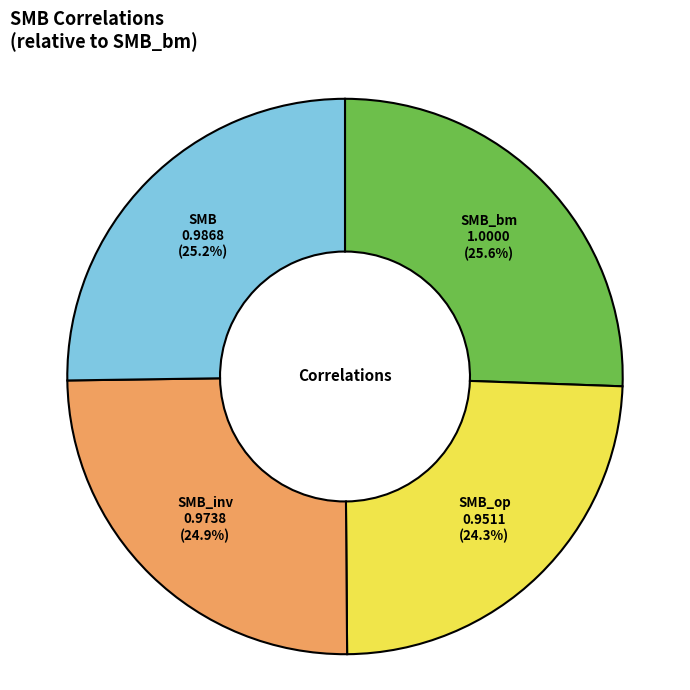

What percentage do SMB and SMB_inv together represent?

50.1%